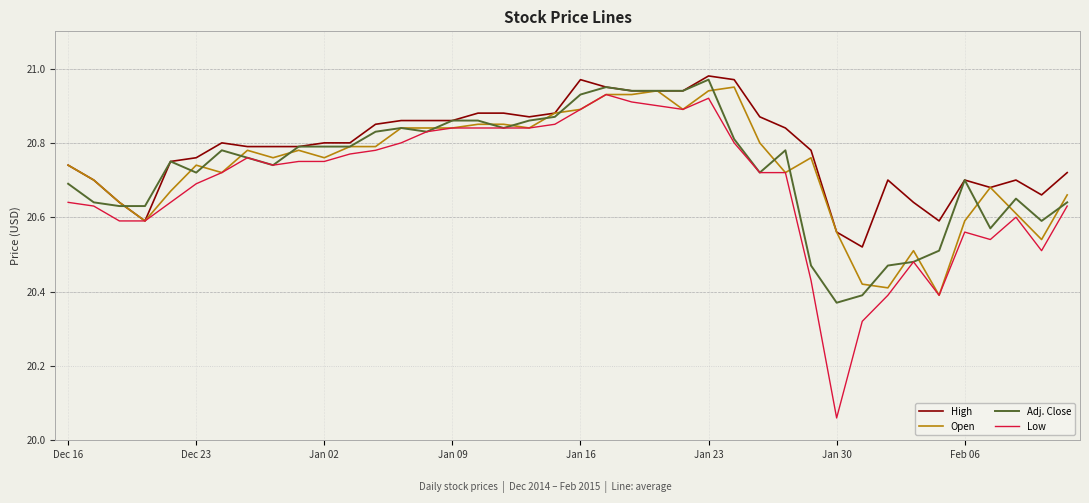

Which series has the largest total across all categories?

High